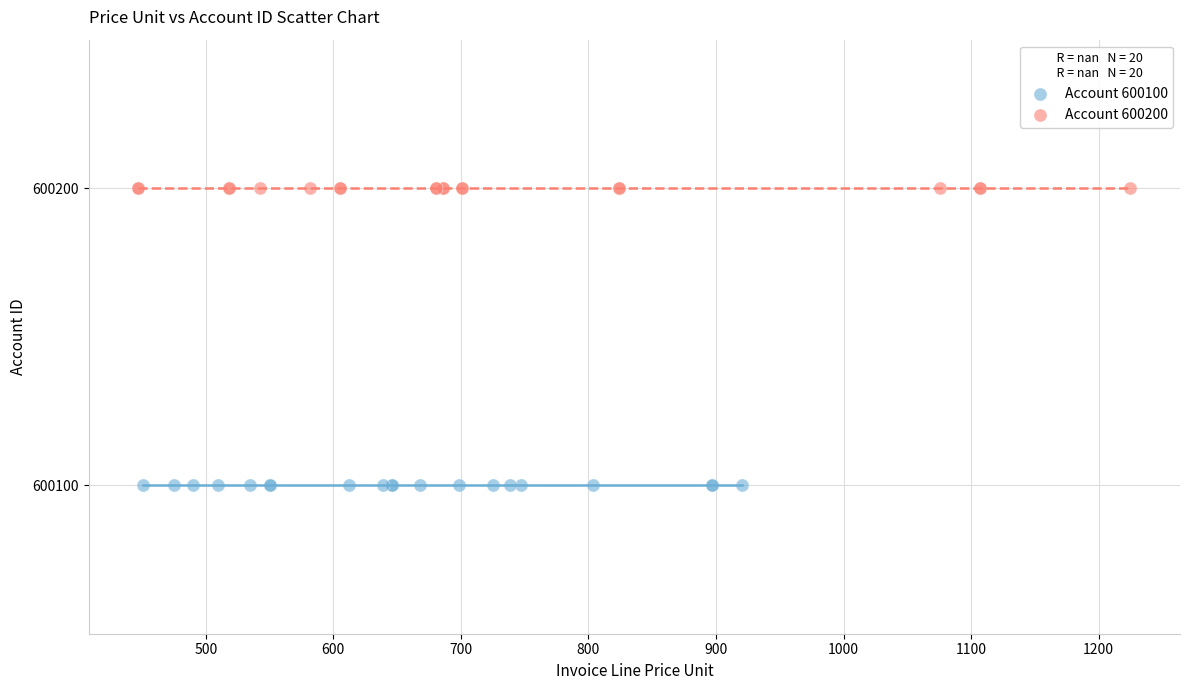

Which series contains the lowest Y value?

Account 600100